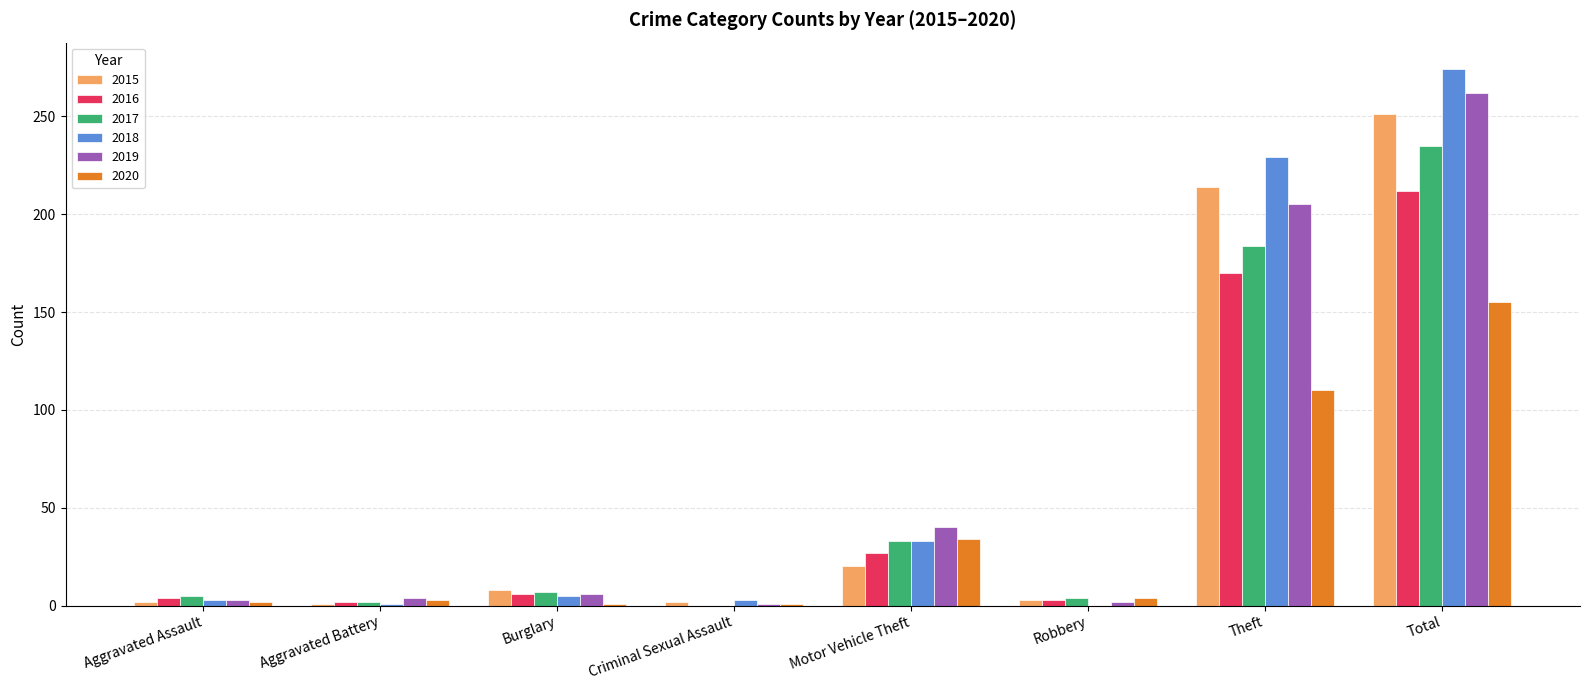

True or false: 2015 has a value of 214 at Theft.

True